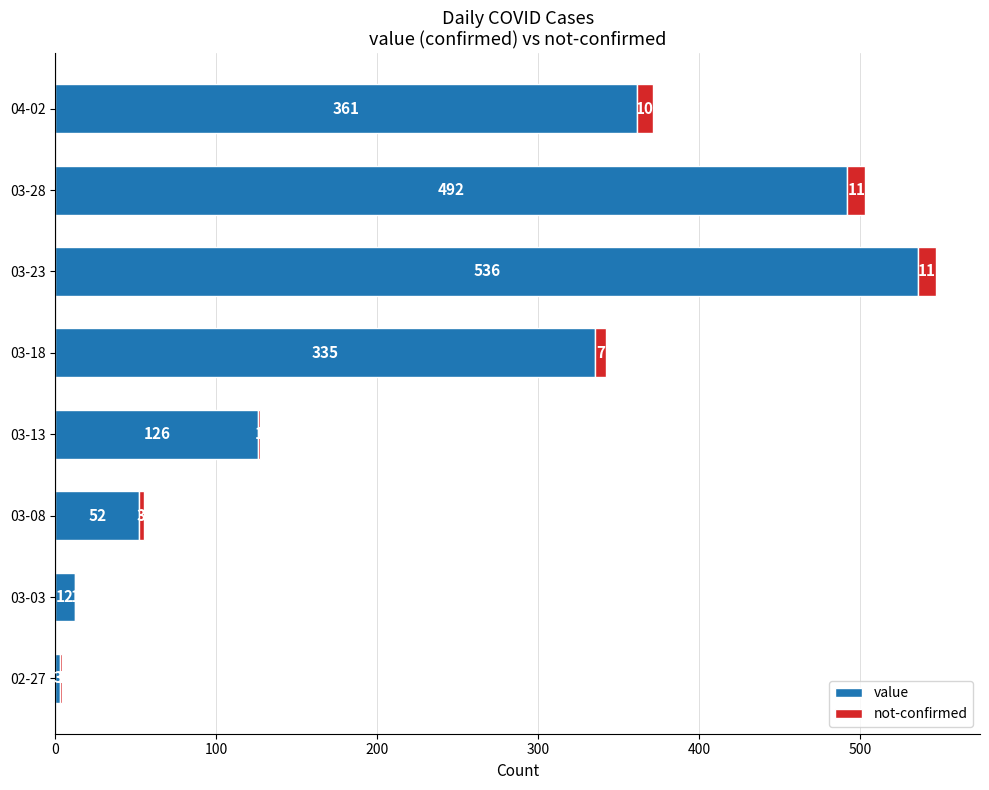

At which label is value closest to 269?

03-18